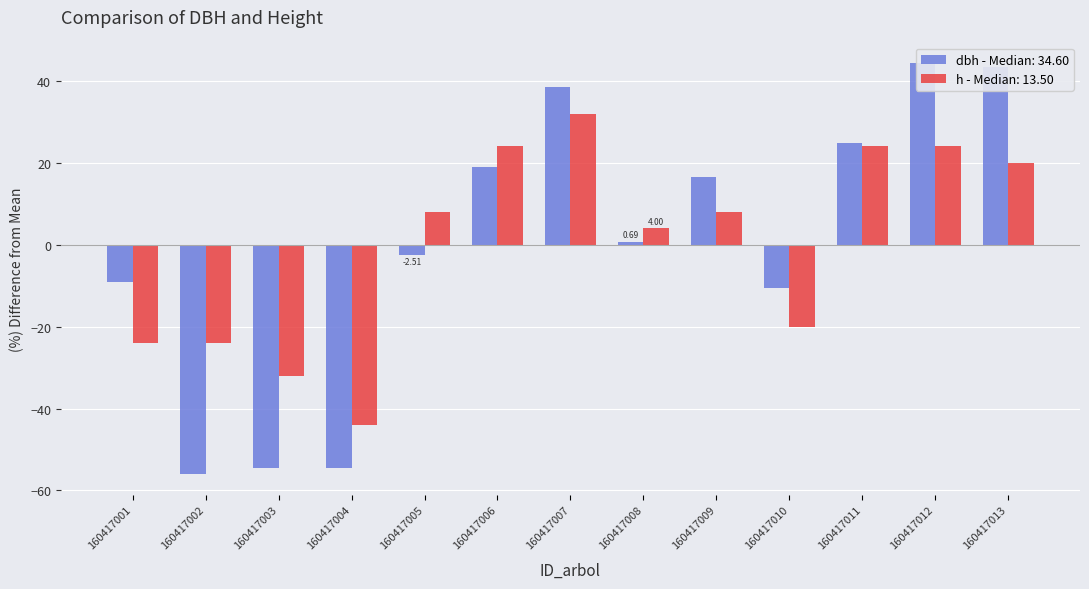

What is the difference between the maximum and minimum values in the dbh series?

100.4